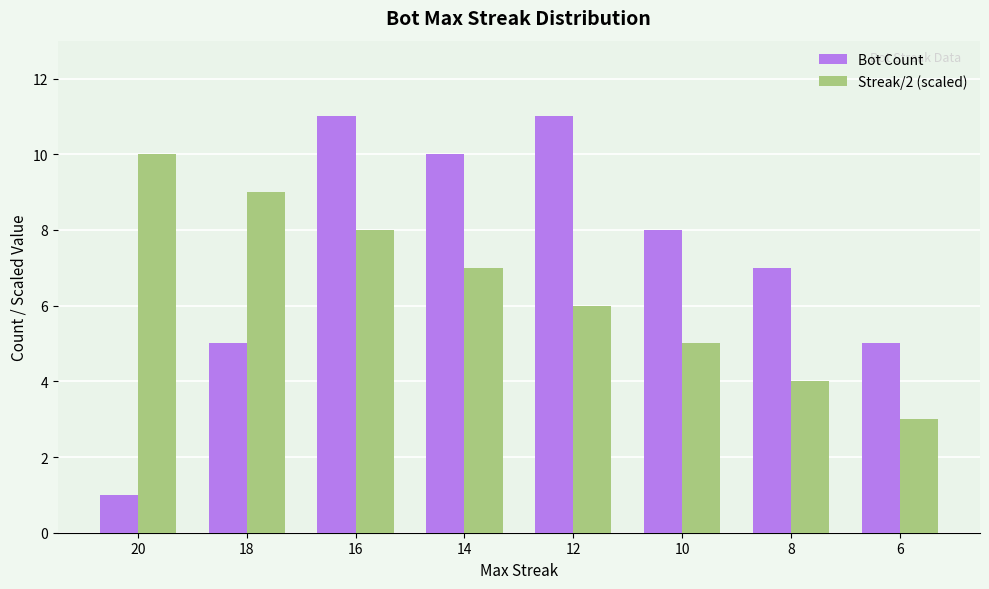

At which label is Streak/2 (scaled) closest to 6?

12